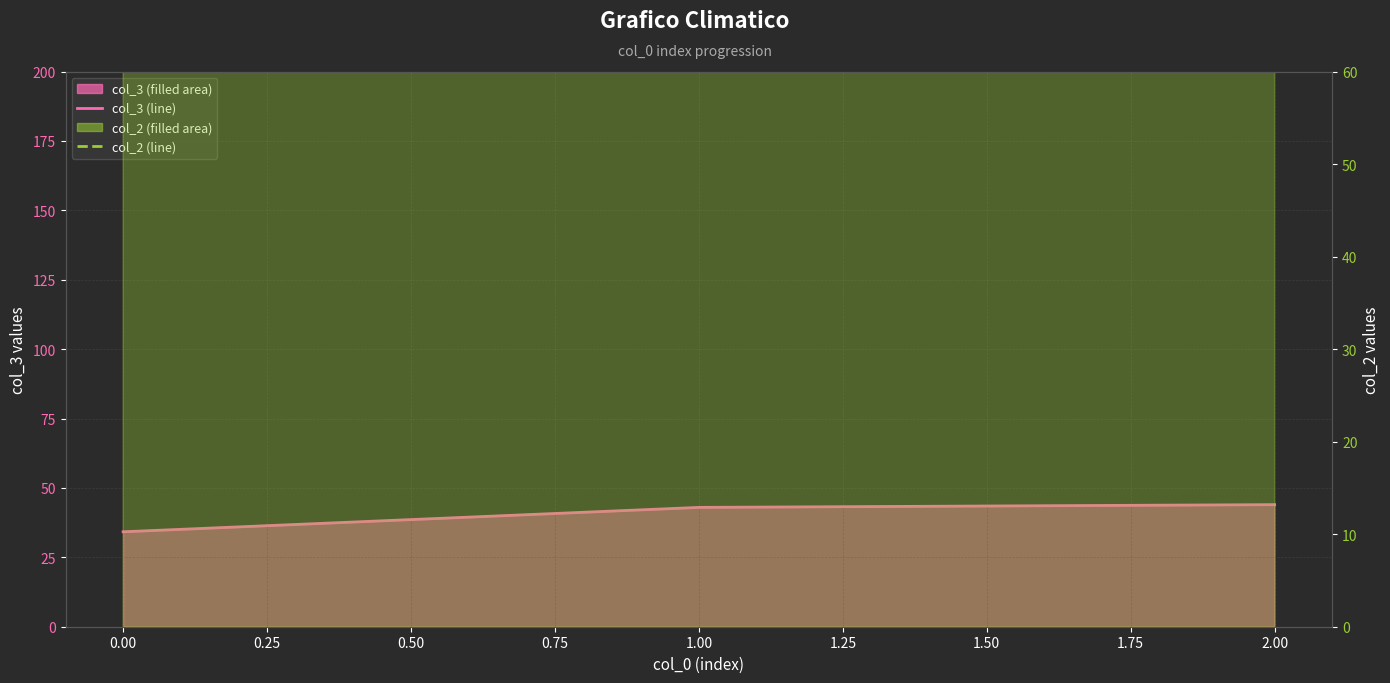

What is the difference between the col_3 (line) values at 2.00 and 0.00?

9.8